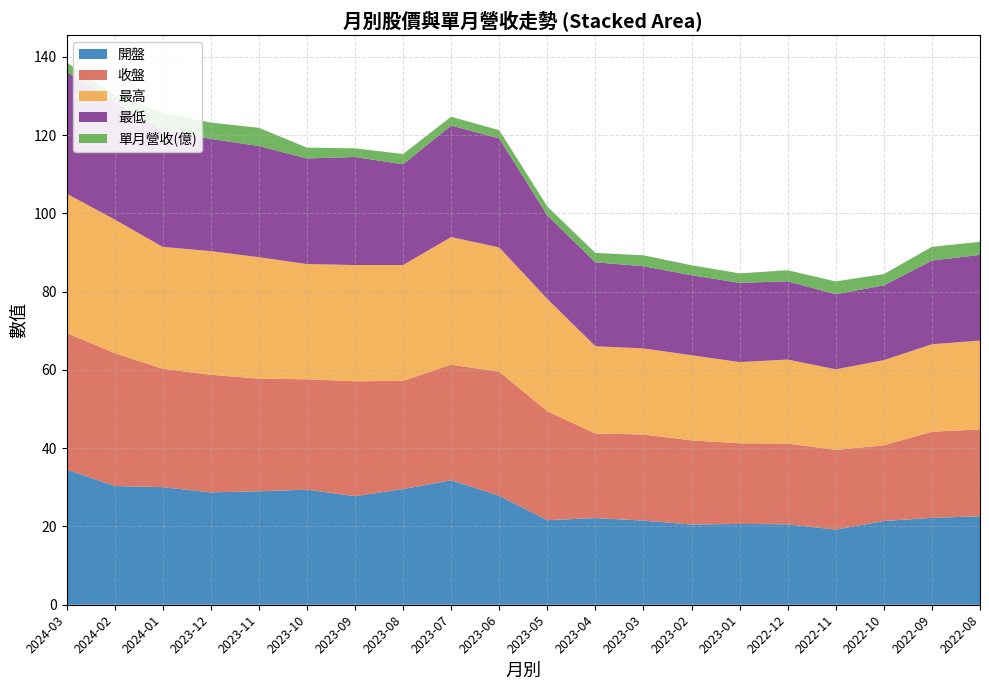

Reading right to left, list all the values displayed in this chart.

開盤: 22.6	22.2	21.4	19.2	20.6	20.6	20.5	21.5	22.1	21.6	27.9	31.8	29.6	27.8	29.4	29.0	28.7	30.1	30.4	34.5
收盤: 22.2	22.0	19.4	20.4	20.6	20.6	21.5	22.0	21.6	27.9	31.7	29.6	27.6	29.4	28.2	28.8	30.1	30.2	34.0	34.9
最高: 22.7	22.4	21.8	20.6	21.4	20.8	21.8	22.0	22.3	28.7	31.8	32.6	29.6	29.7	29.4	31.0	31.6	31.1	34.1	35.6
最低: 21.9	21.4	19.1	19.2	20.0	20.2	20.4	21.0	21.4	21.4	27.9	28.5	25.8	27.6	27.0	28.4	28.7	29.8	30.1	31.1
單月營收(億): 3.3	3.5	2.9	3.3	2.8	2.4	2.5	2.8	2.4	2.3	2.1	2.2	2.6	2.2	2.8	4.7	4.1	4.6	1.7	2.4